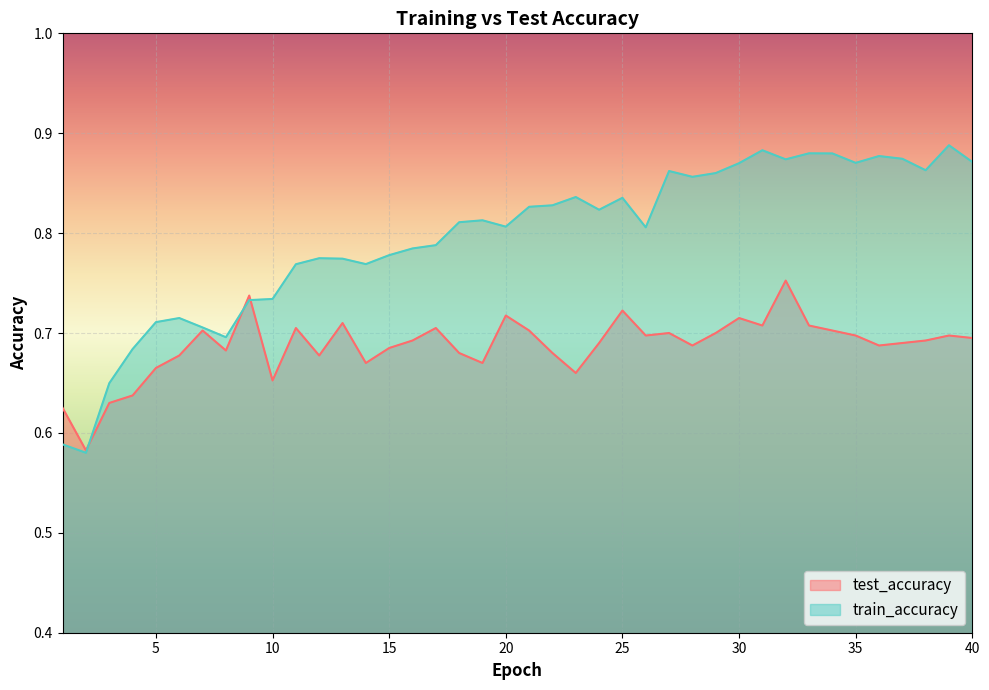

What is the difference between the maximum and minimum values in the train_accuracy series?

0.3